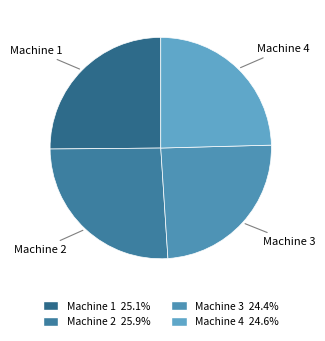

Is Machine 2 the majority of the pie?

No